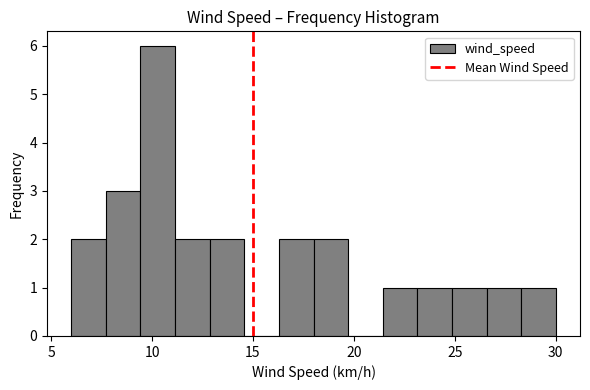

Read against the x-axis, roughly where is the centre of the tallest bar?

10.5